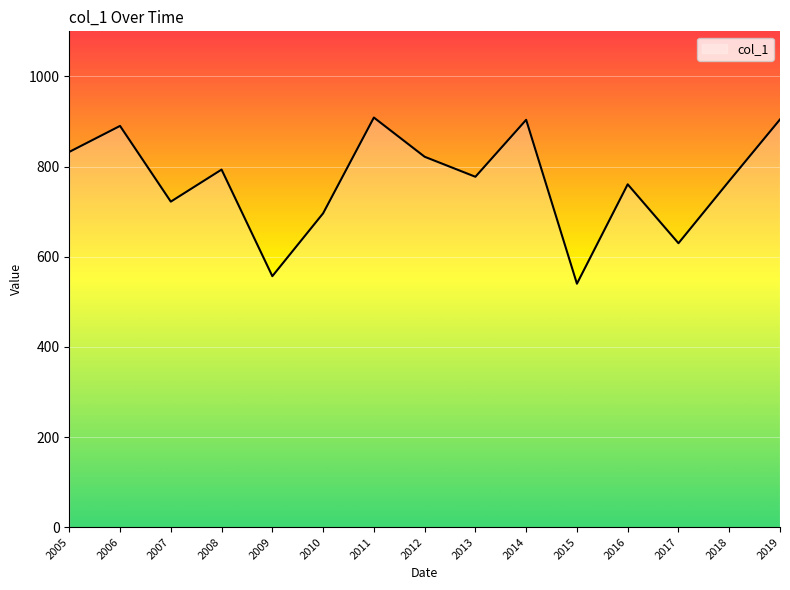

What is the minimum value shown in the chart?

540.1